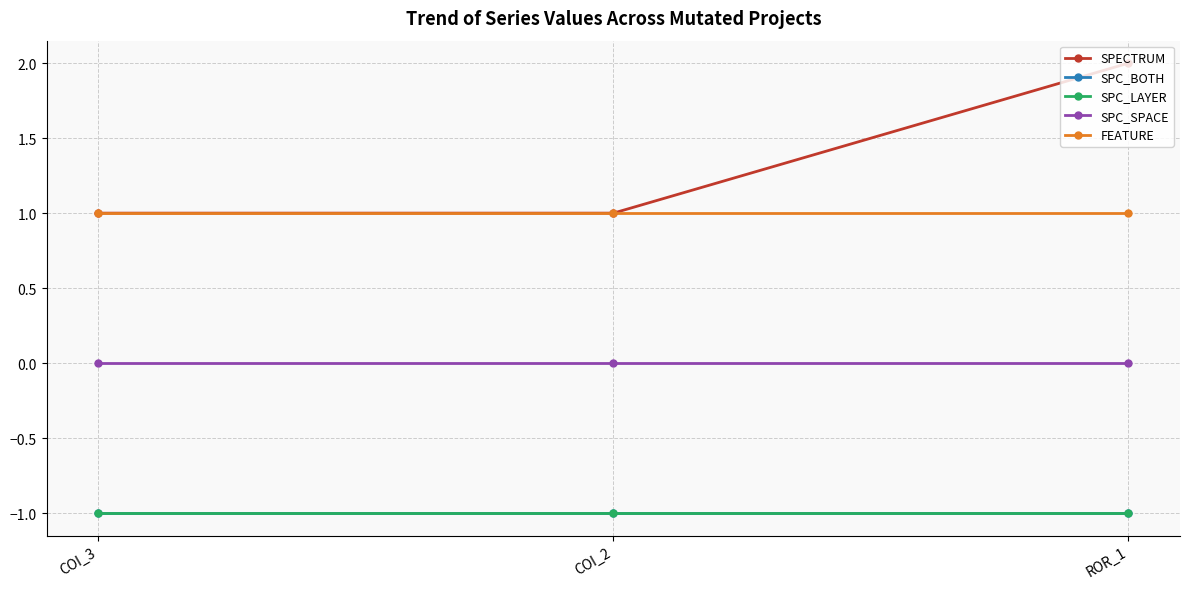

Rank the series by their maximum value, from lowest to highest.

SPC_BOTH, SPC_LAYER, SPC_SPACE, FEATURE, SPECTRUM